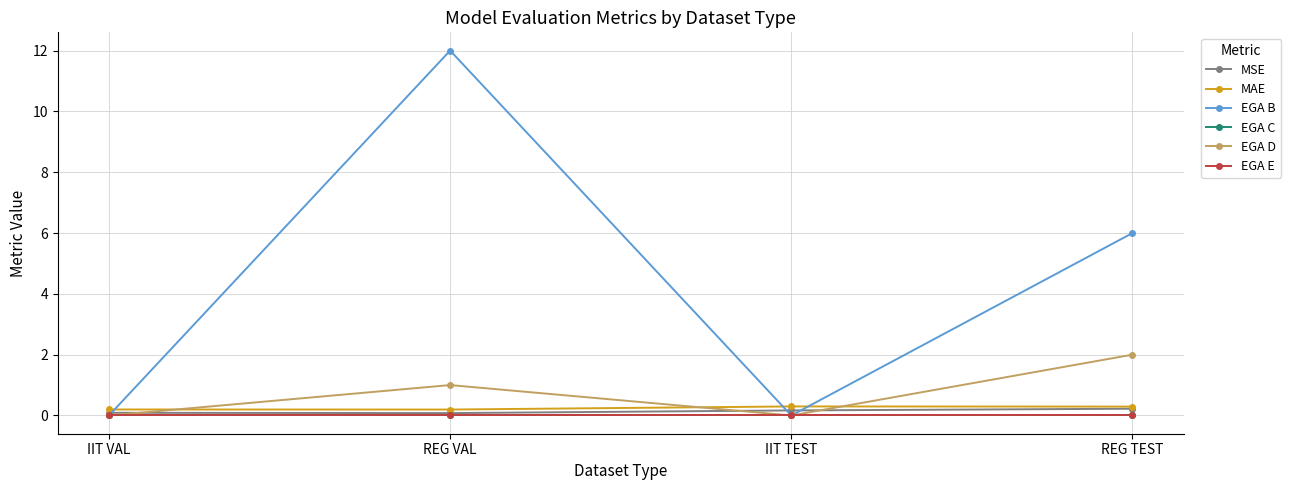

The value of EGA E at IIT TEST is 0.0. True or false?

True